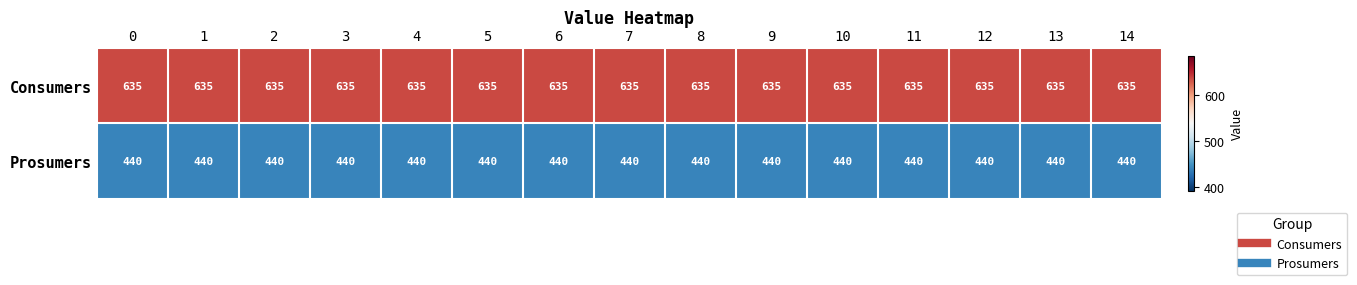

What is the difference between the highest and lowest values at 7?

195